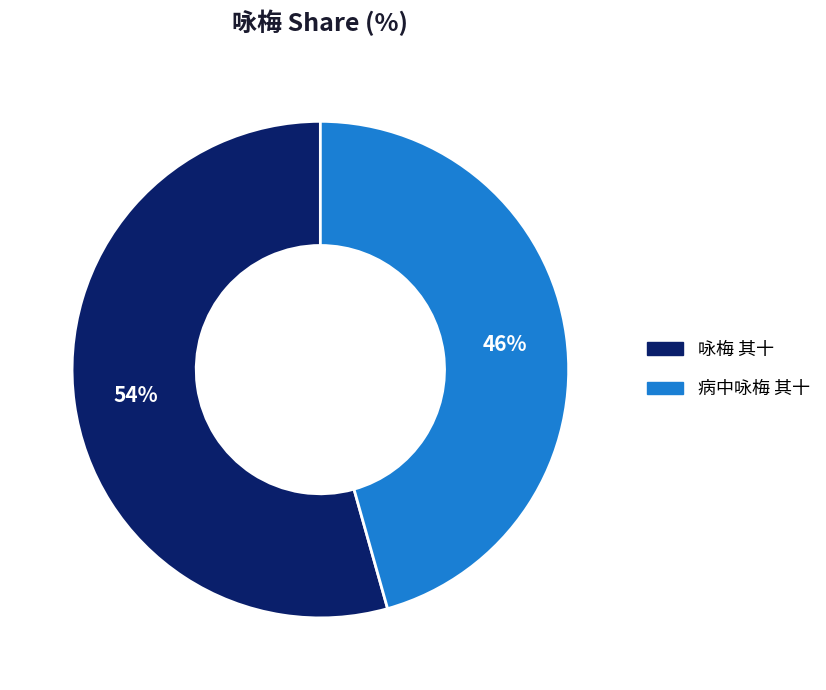

To the nearest percent, what is the average slice percentage?

50%